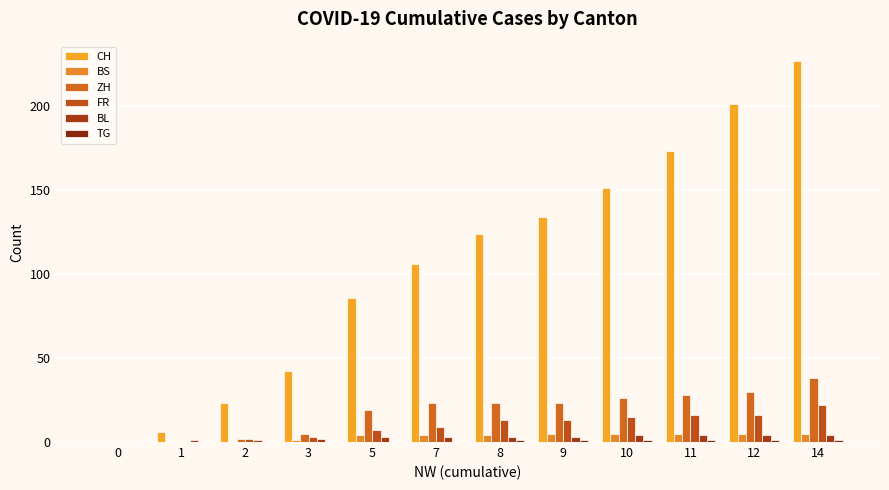

The BL series shows 0 at 0. True or false?

True